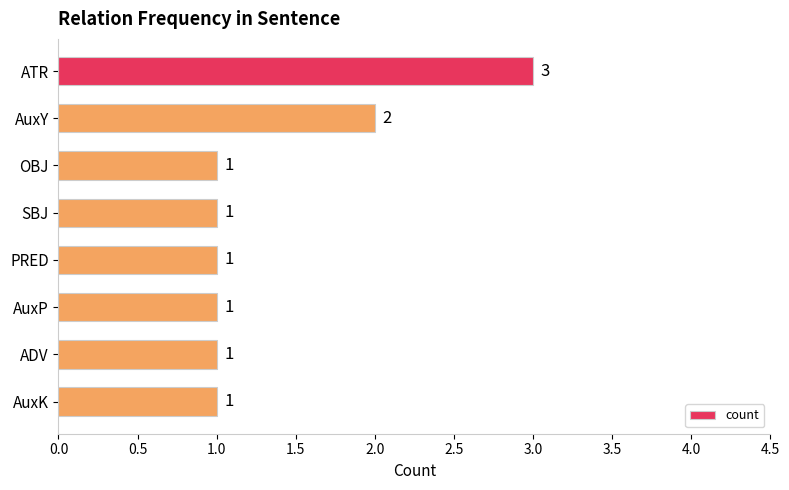

Between PRED and ATR, which is larger?

ATR